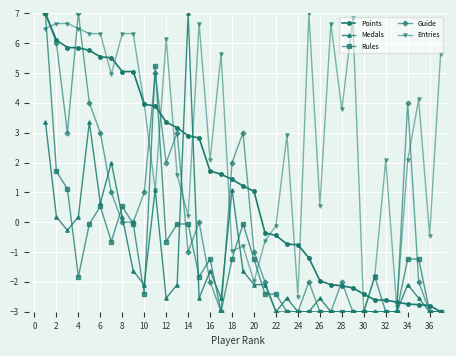

What is the lowest value of the Guide series?

-3.0